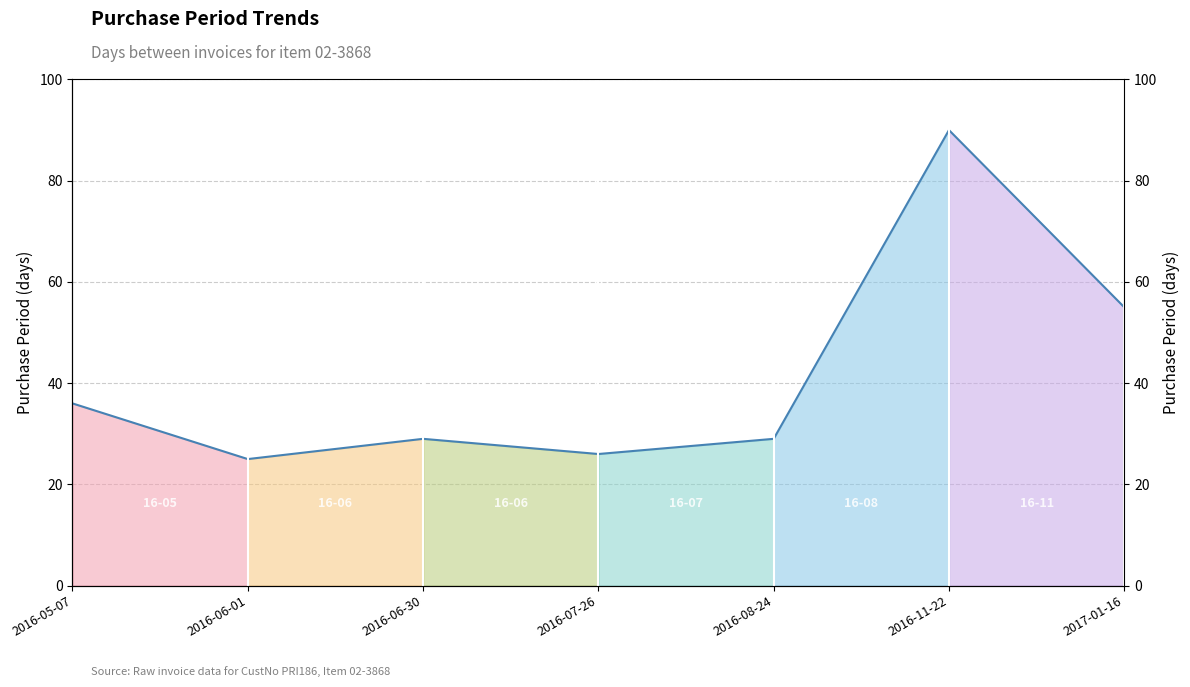

Reading left to right, extract all data points from this chart.

36	25	29	26	29	90	55